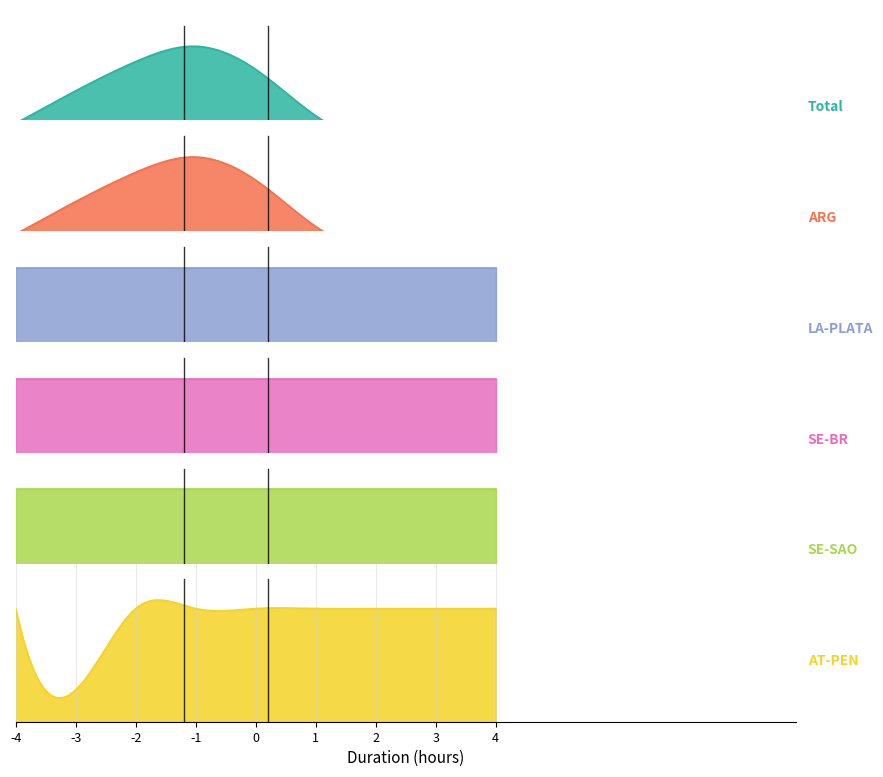

True or false: Mand hs has a value of 0.2 at -1.

False